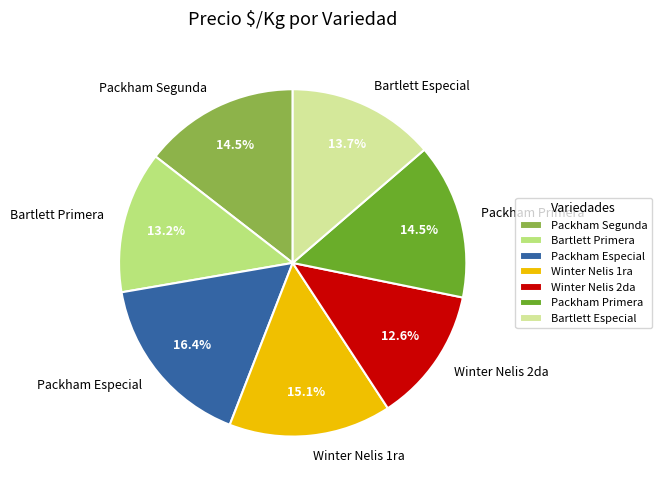

What is the largest slice in the pie chart?

Packham Especial